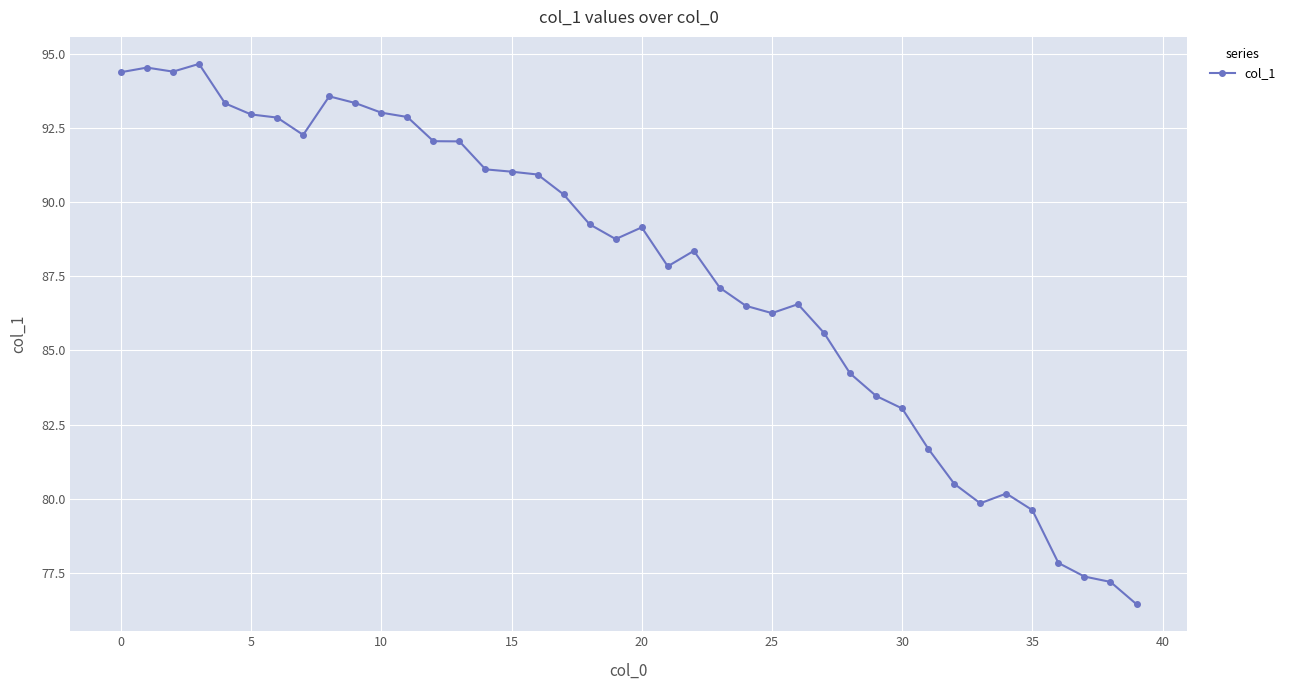

What is the value of the 20th point from the left?

88.8